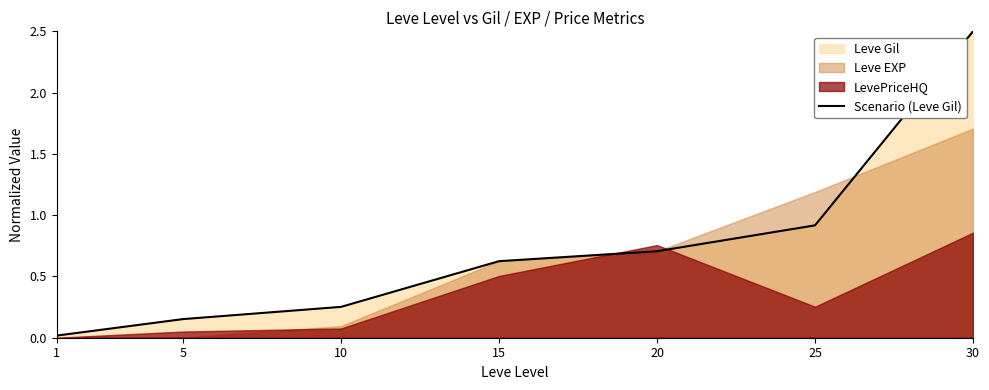

How many lines are shown in the chart?

1